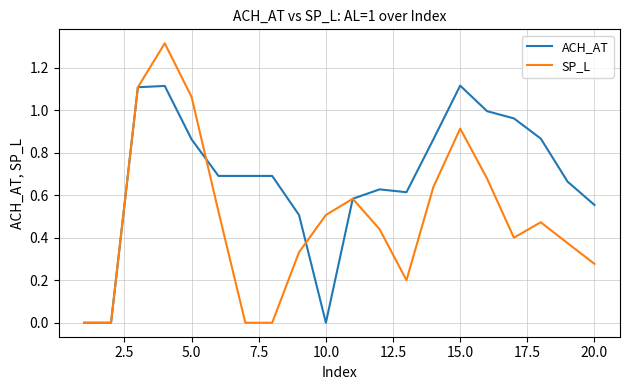

List the series in order of their overall mean, lowest first.

SP_L, ACH_AT